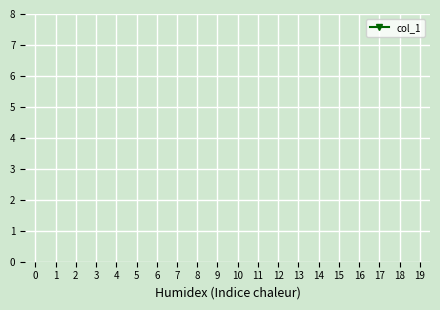

Is this an area chart (filled region under the line)?

No